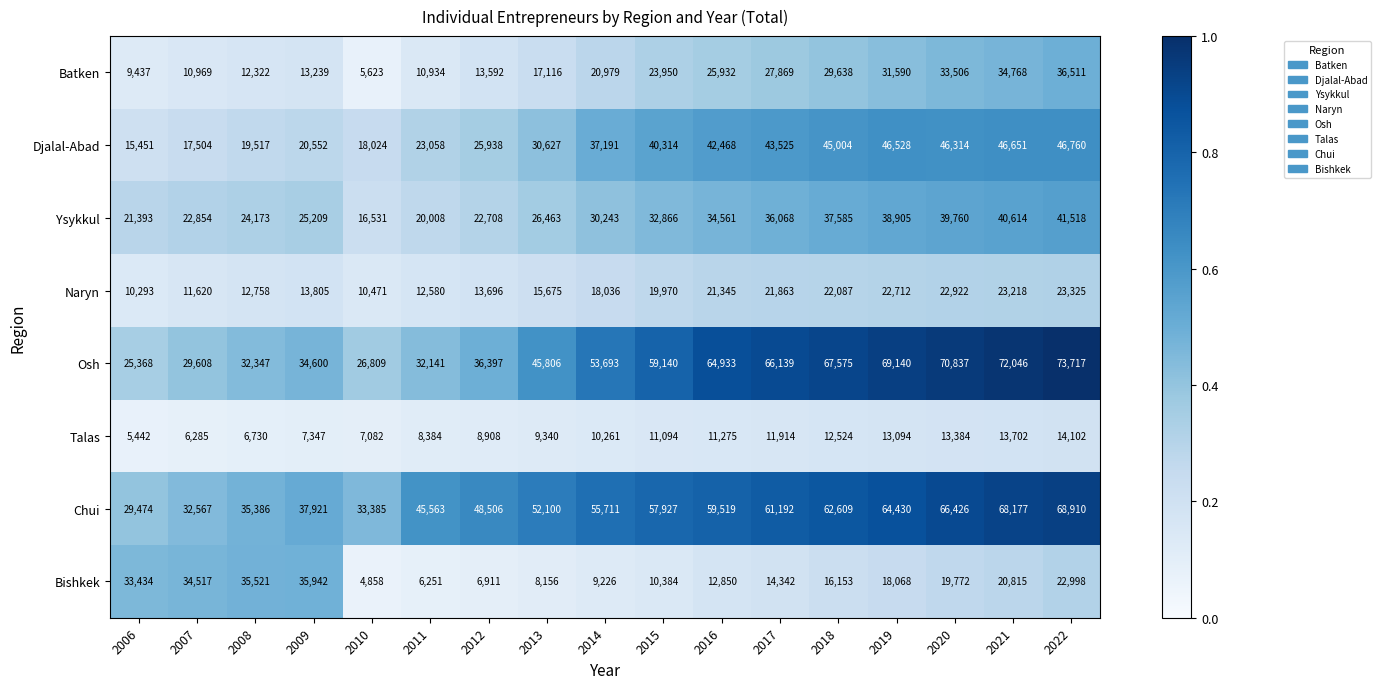

At which label is Chui closest to 49192?

2012